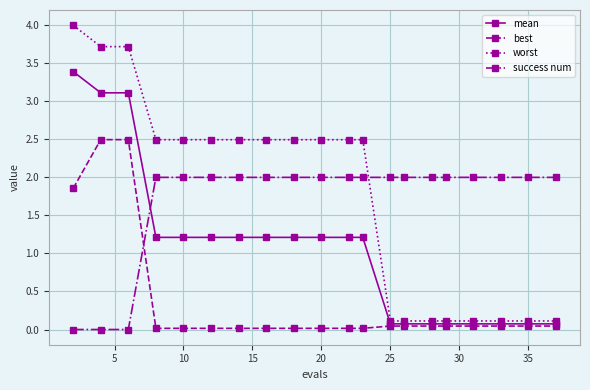

What is the difference between the maximum and minimum values in the mean series?

3.3